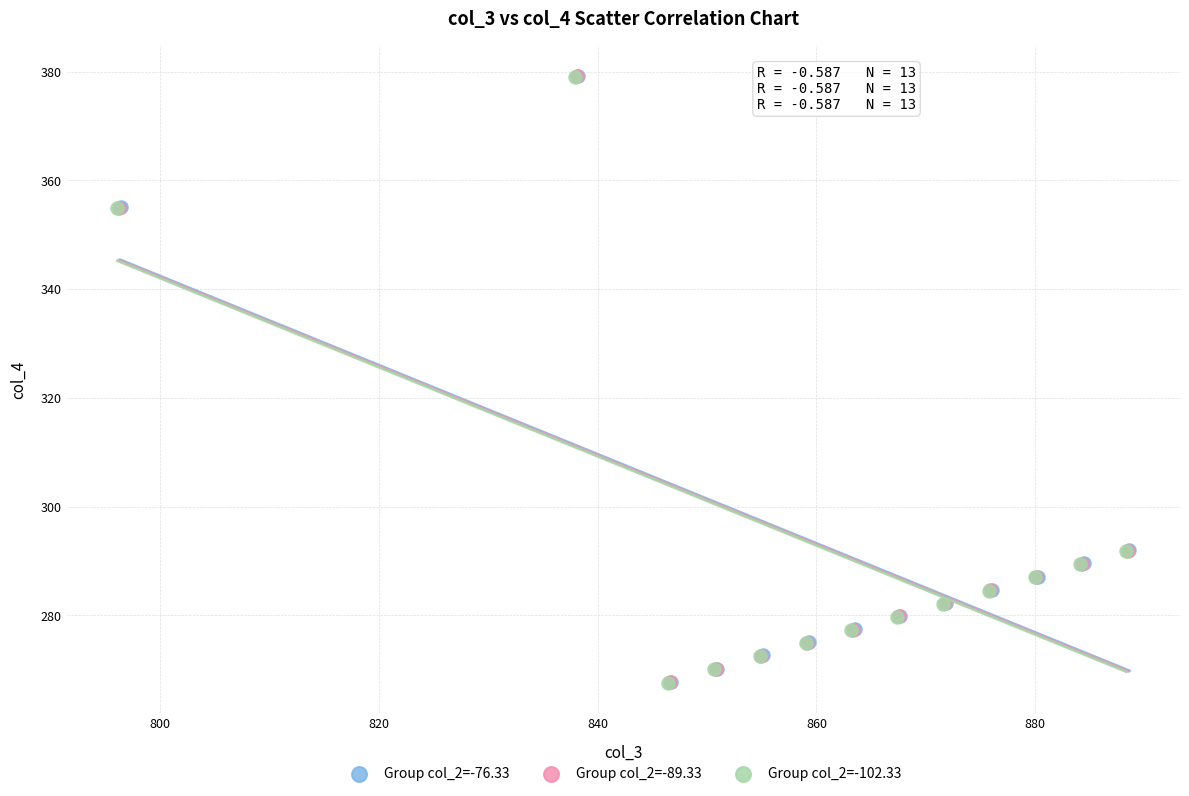

What are all the series names shown in the legend?

Group col_2=-76.33, Group col_2=-89.33, Group col_2=-102.33